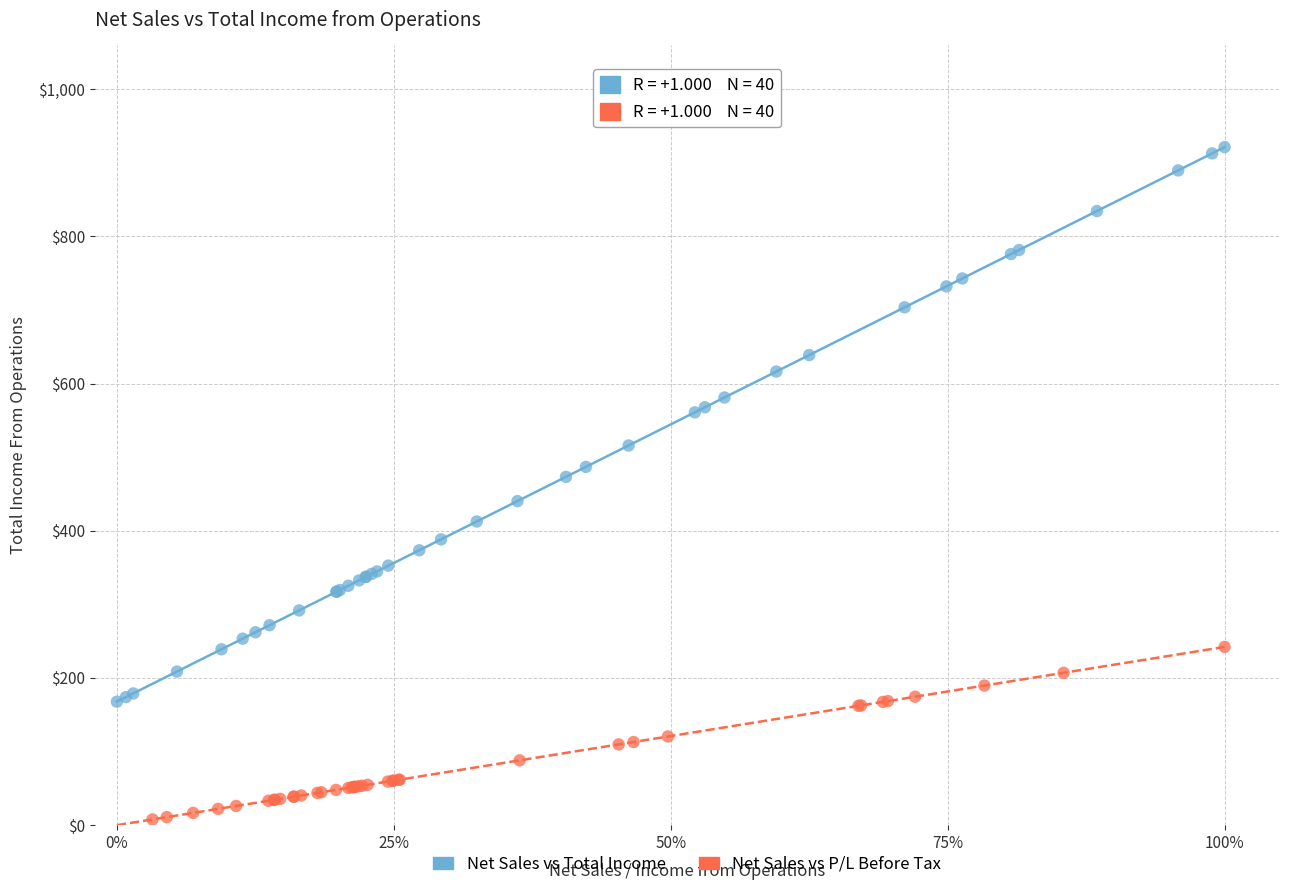

Which series contains the lowest Y value?

Net Sales vs P/L Before Tax